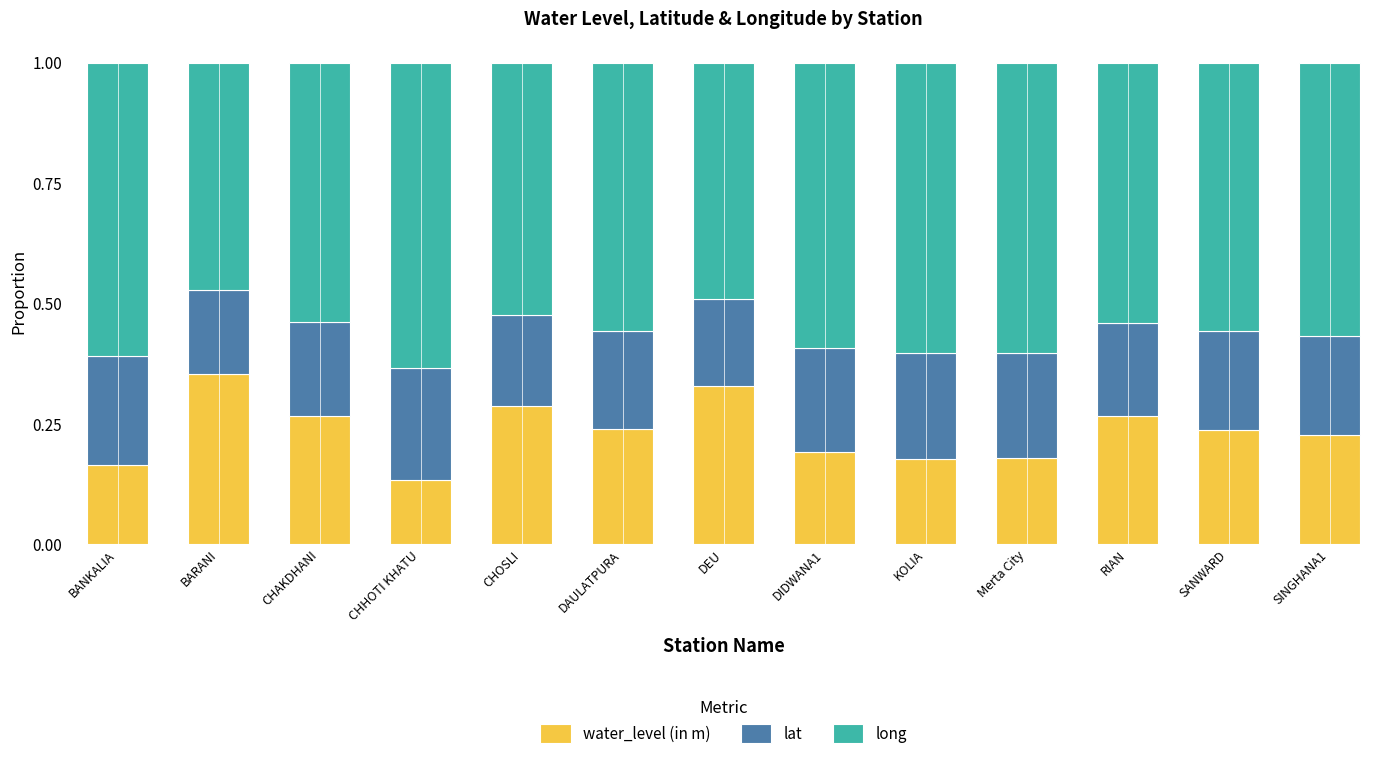

Which category has the lowest value in the water_level (in m) series?

CHHOTI KHATU